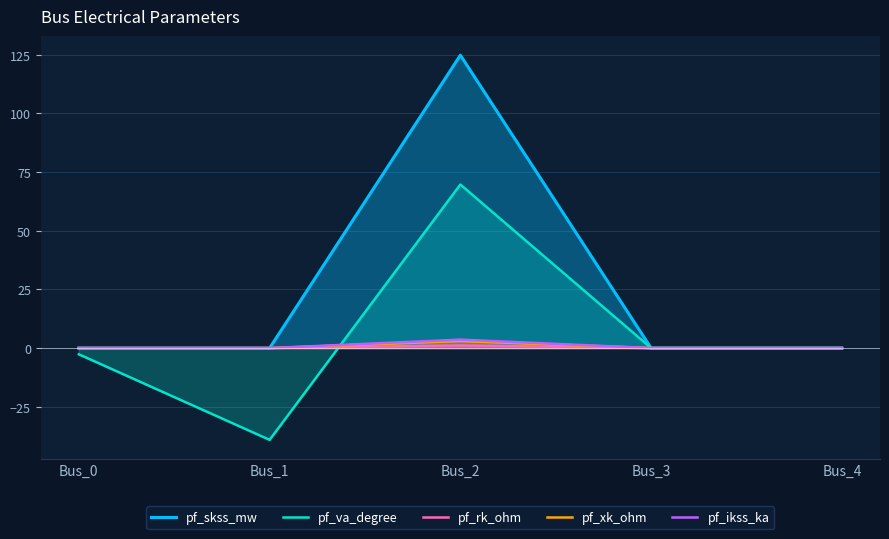

The value of pf_rk_ohm at Bus_2 is 1.5. True or false?

False